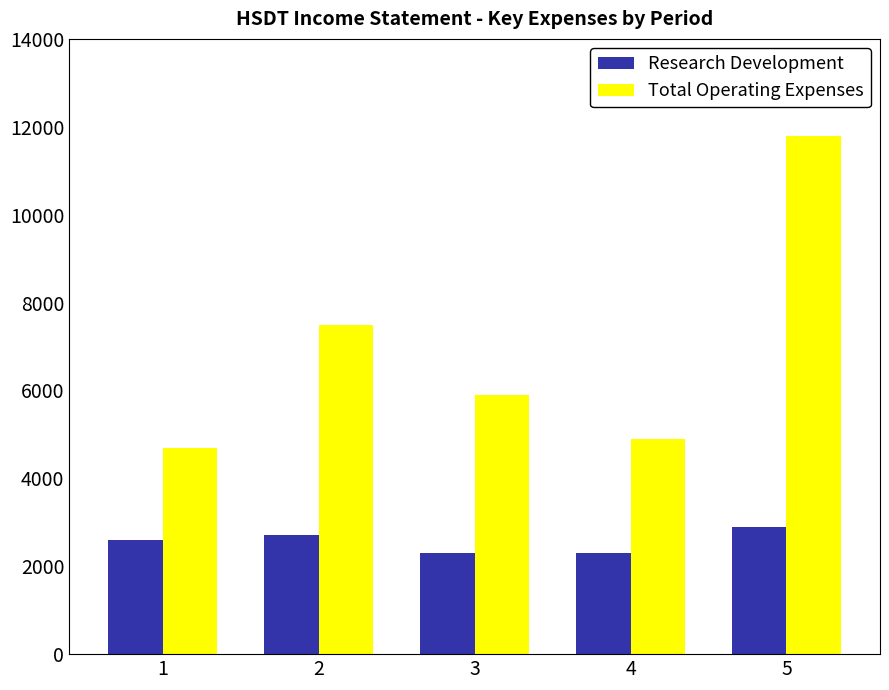

What is the spread (max minus min) of values at 5?

8900